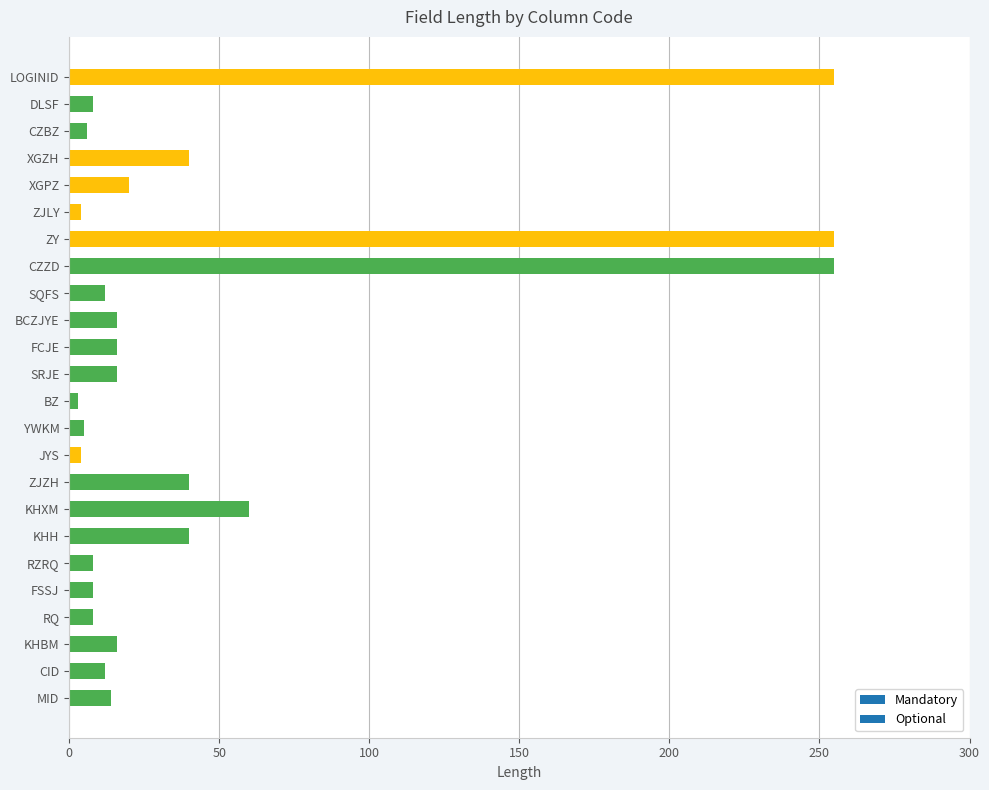

What is the maximum value shown in the chart?

255